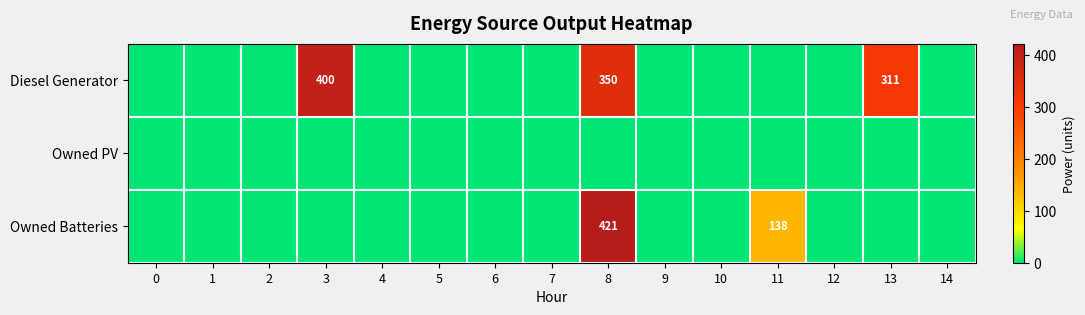

Which series has the widest spread of values?

Owned Batteries